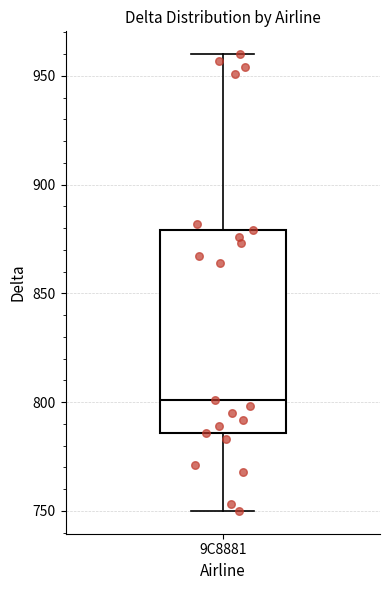

Transcribe this box plot: give where the median line is, the range the box spans, and where the two whiskers end, as read against the y-axis. The values are not printed on the chart, so give them approximately, as read against the axis.

median 800, box 785 to 880, whiskers 750 to 960